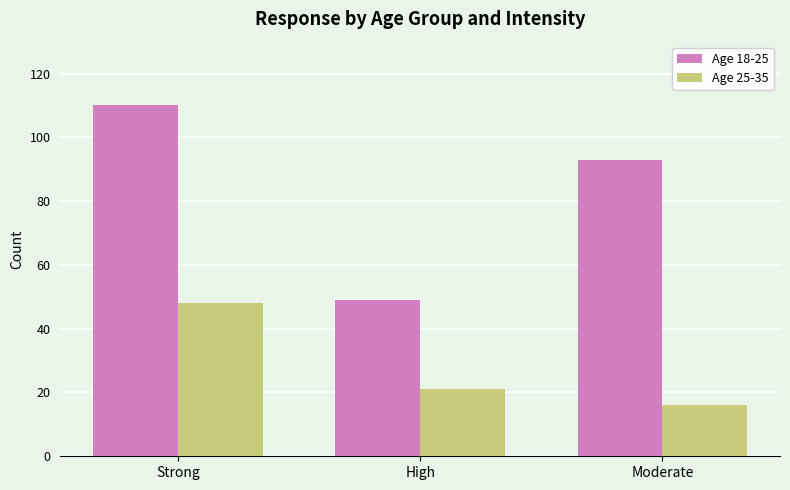

At High, list the series in order from smallest to largest.

Age 25-35, Age 18-25